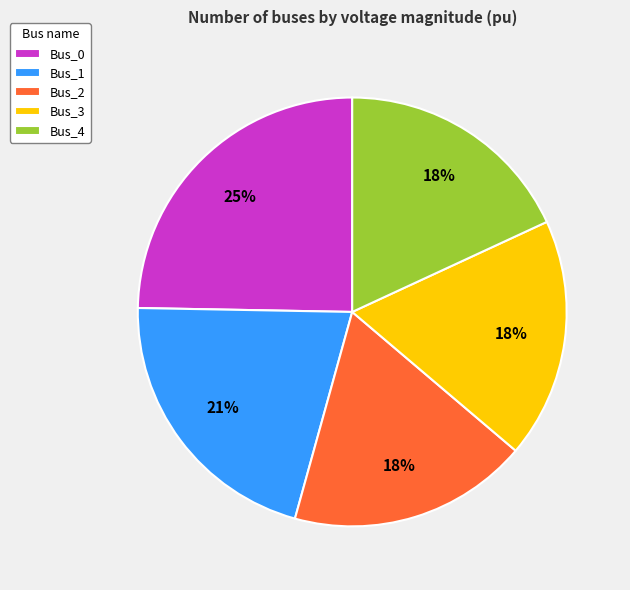

Which slice is the largest?

Bus_0